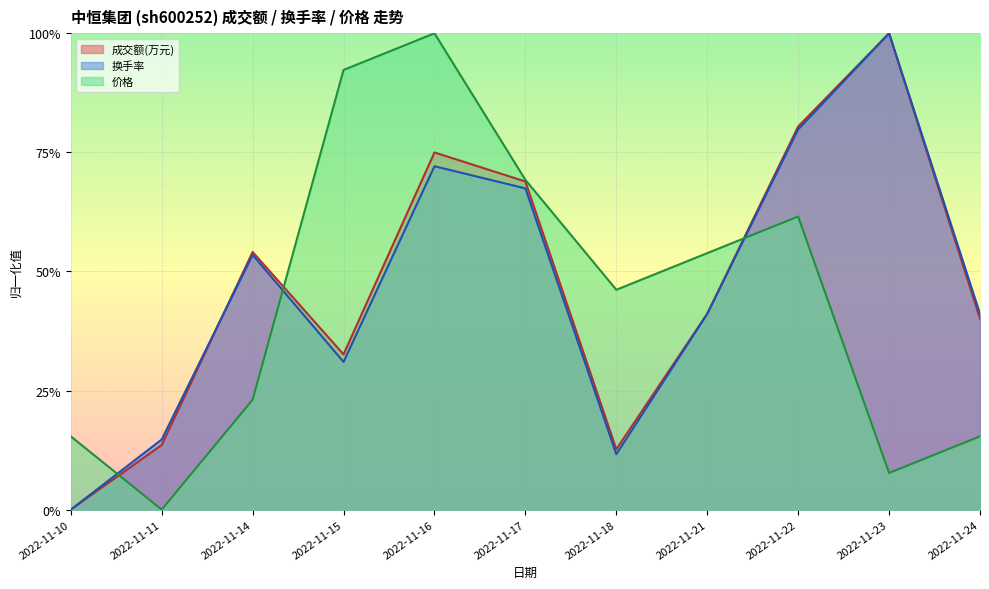

What is the value of the 价格 point at the 5th from the left?

1.0